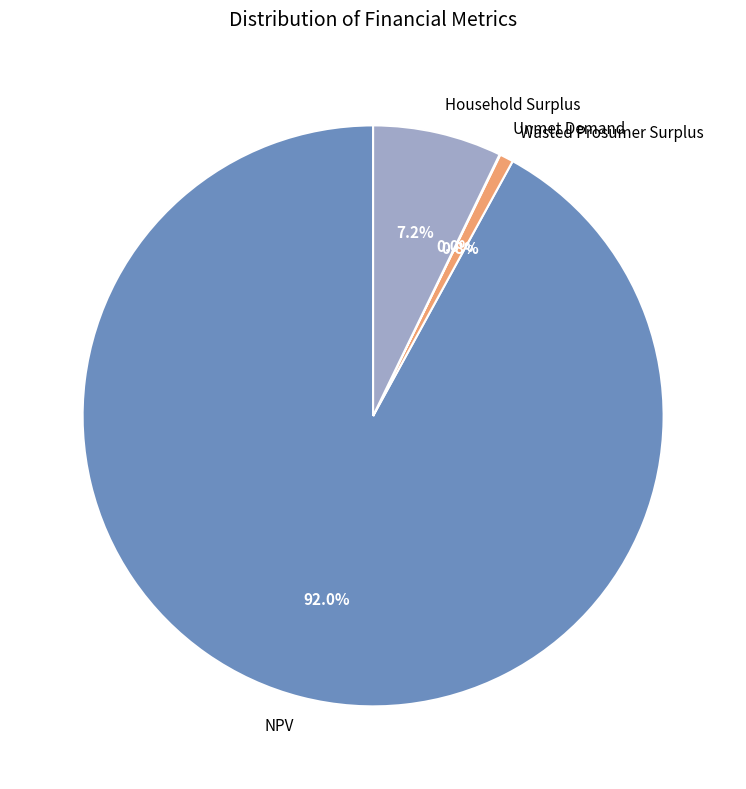

True or false: Wasted Prosumer Surplus accounts for 11% of the total.

False